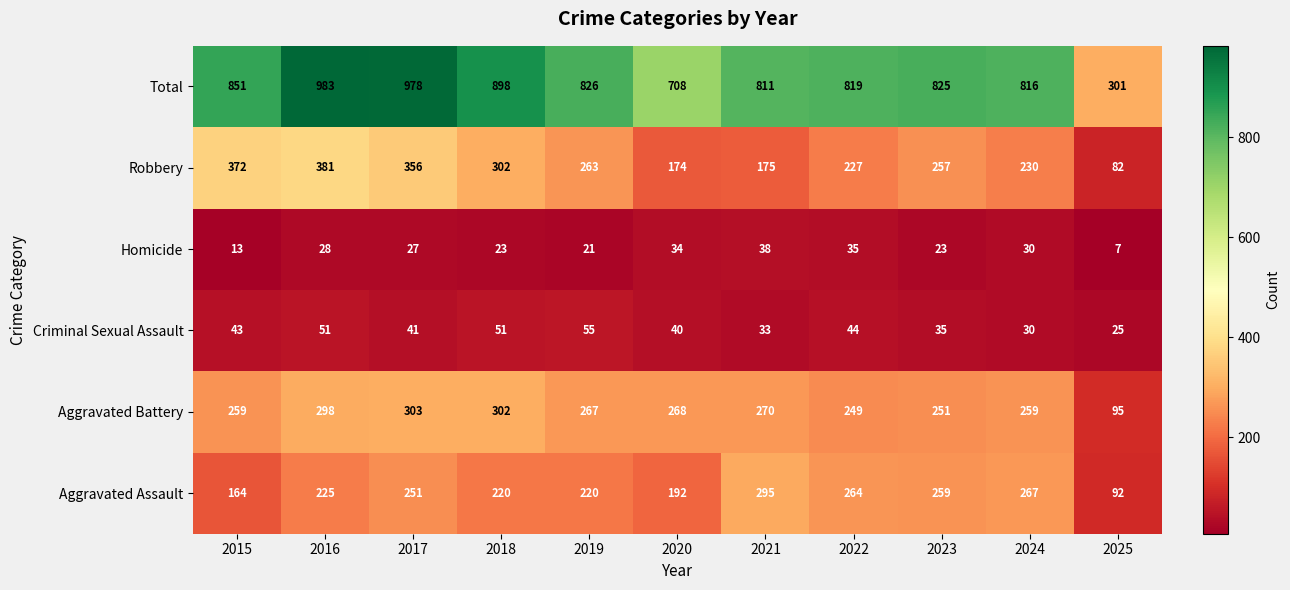

What is the approximate value of Robbery at 2024?

230